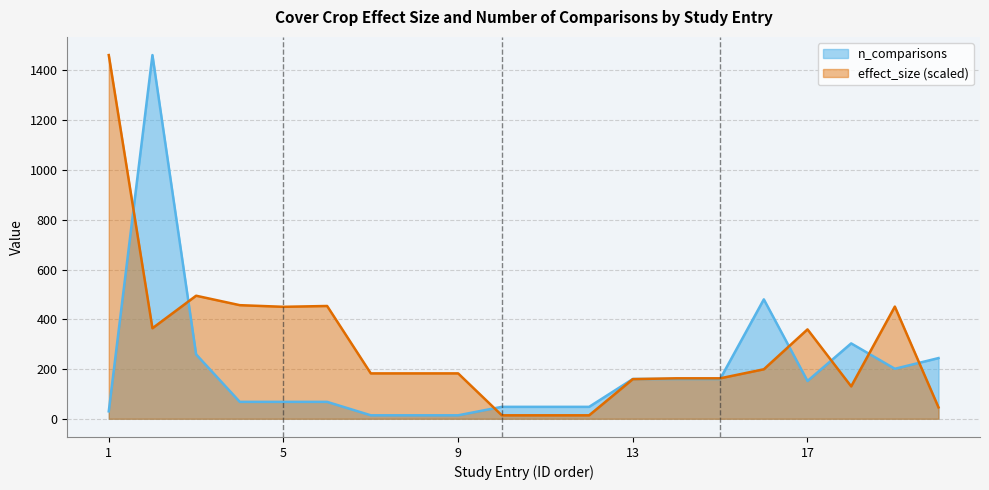

Where does the effect_size series first go above 182?

1